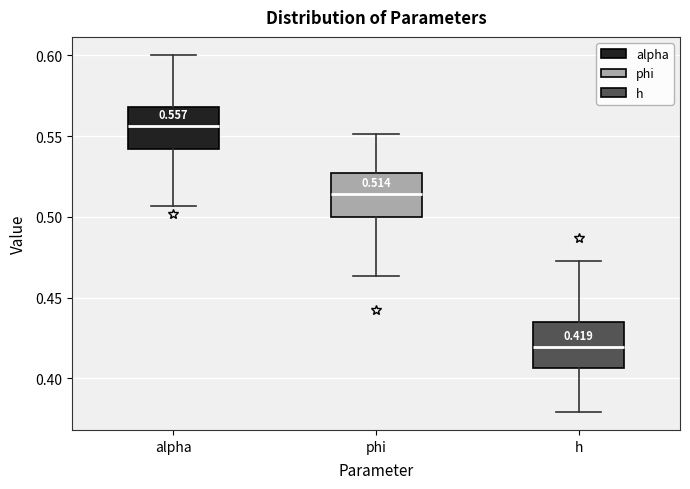

Which box's median line is the lowest?

h